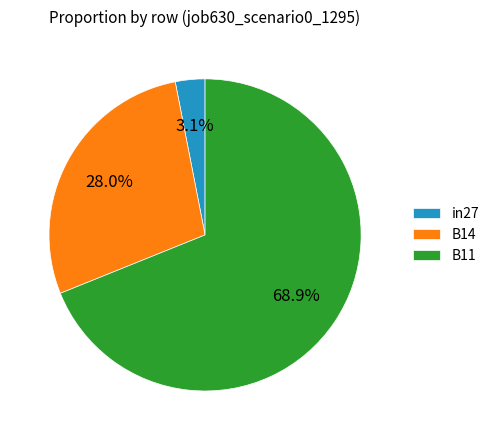

How many segments does this pie chart have?

3